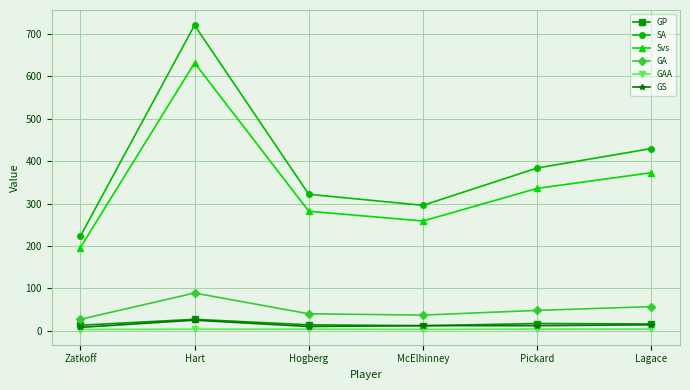

What is the sum of all GA values?

298.0